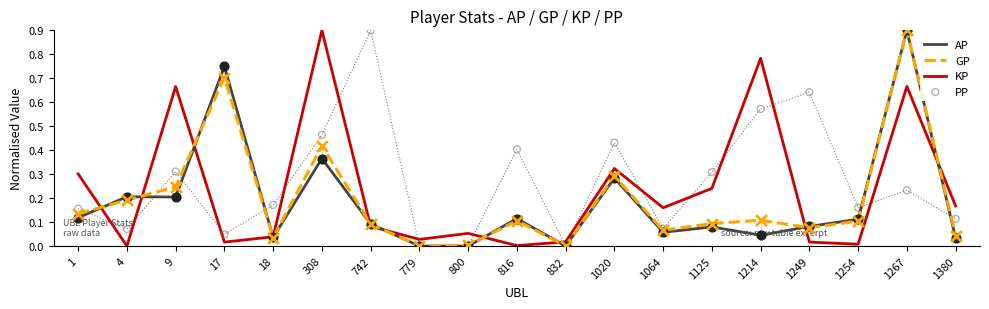

Is the value of PP at 308 greater than the value of AP at 816?

Yes